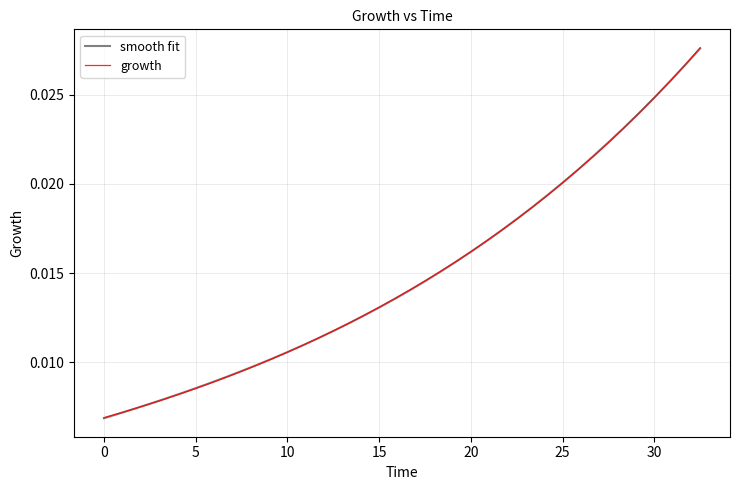

Which series has the widest spread of values?

growth